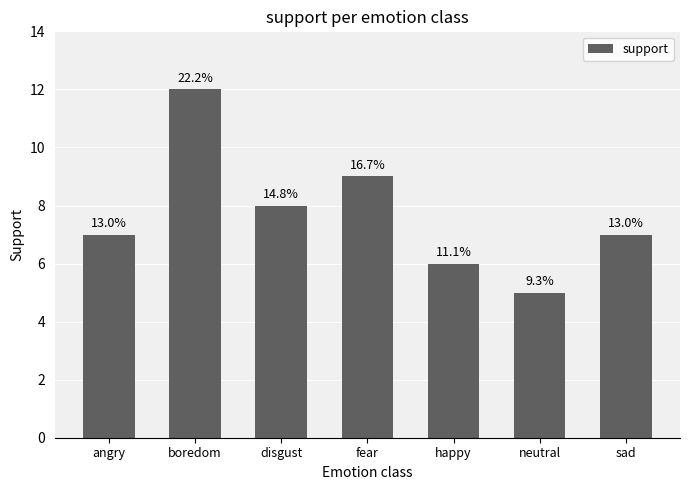

How many bars are there in total?

7